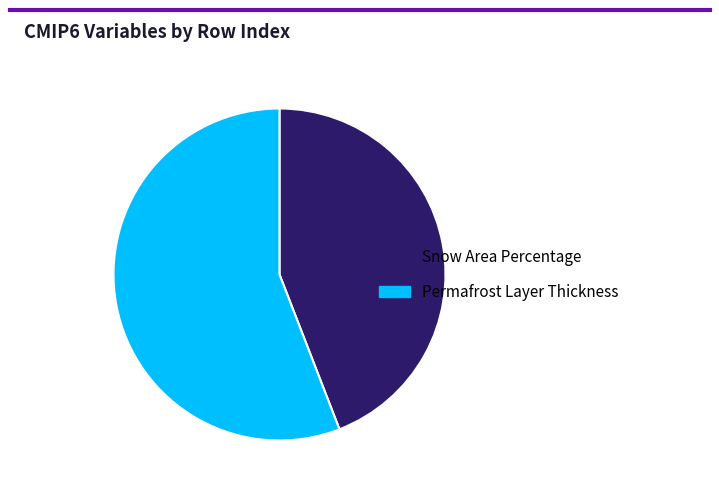

Approximately how many times larger is the value at Permafrost Layer Thickness compared to Snow Area Percentage?

1.3